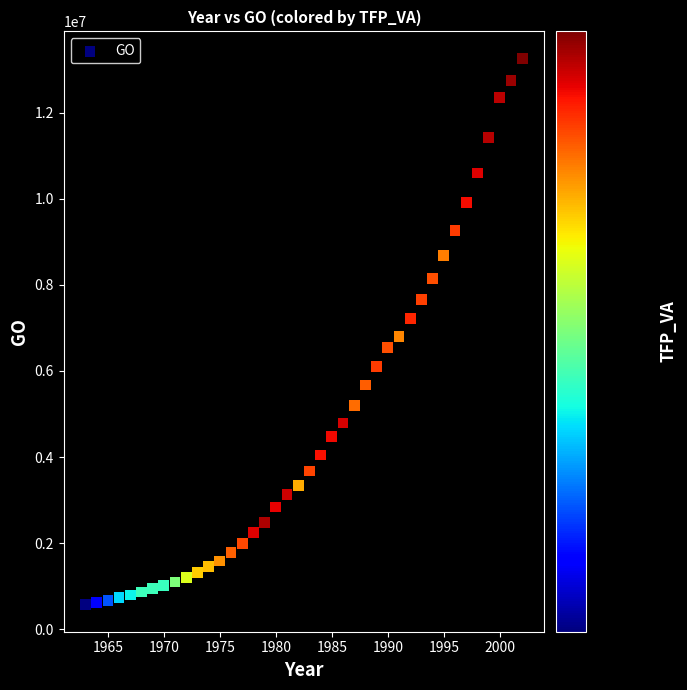

What is the range of Y values (max minus min)?

12683448.9